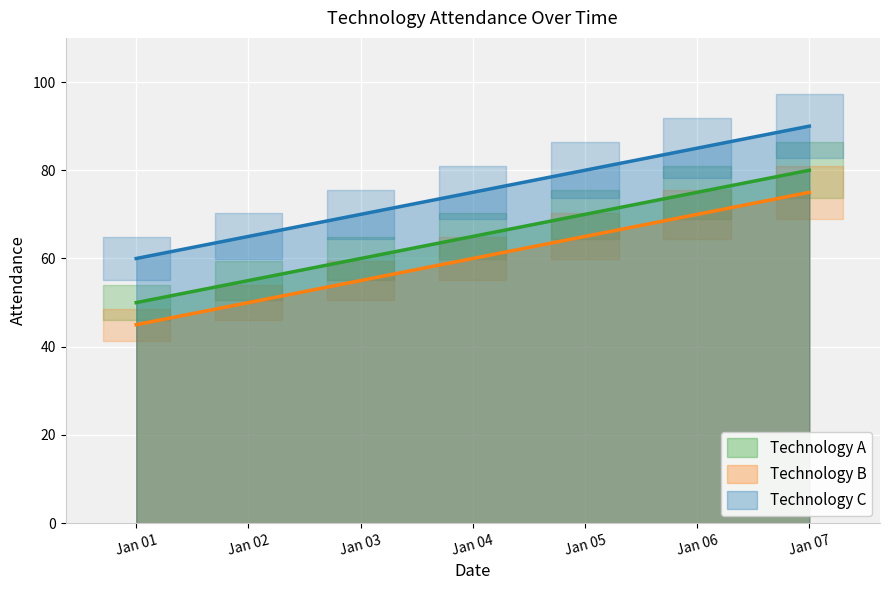

What is the approximate value of Technology B at Jan 04, to the nearest 5?

60